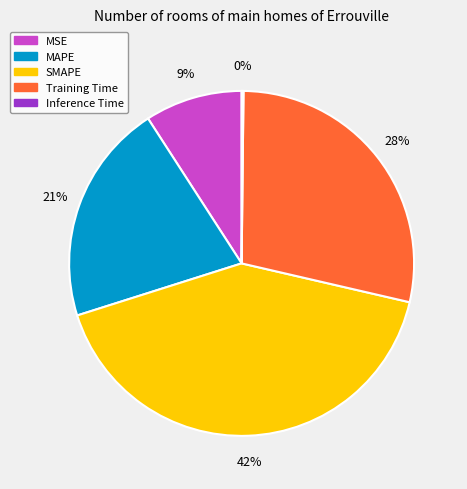

True or false: MSE accounts for 9% of the total.

True